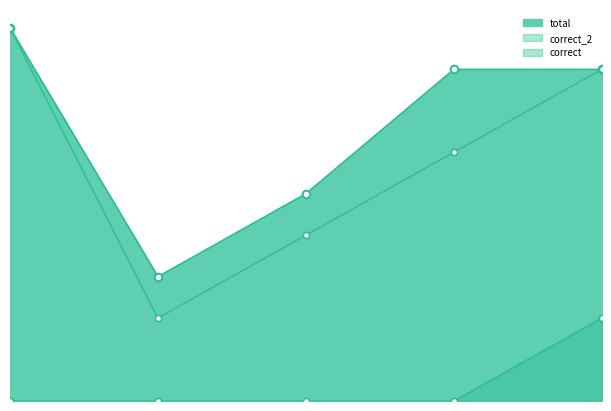

Which series contains the highest Y value?

correct_2